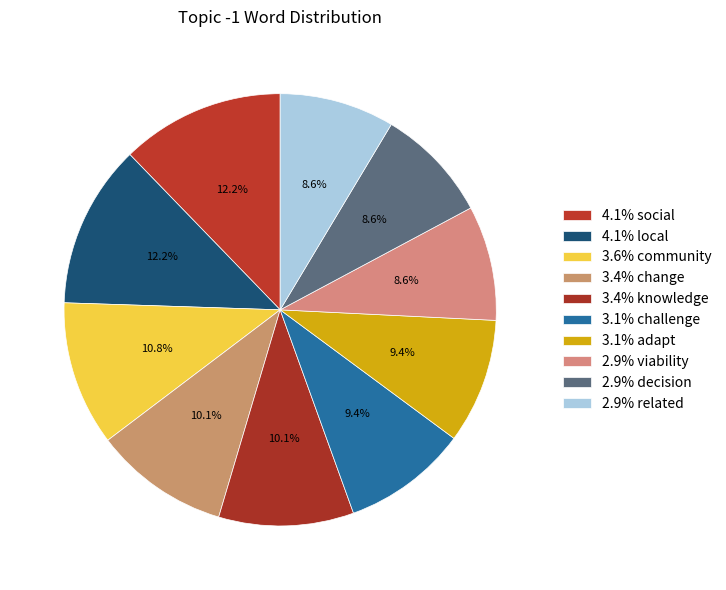

How many segments does this pie chart have?

10